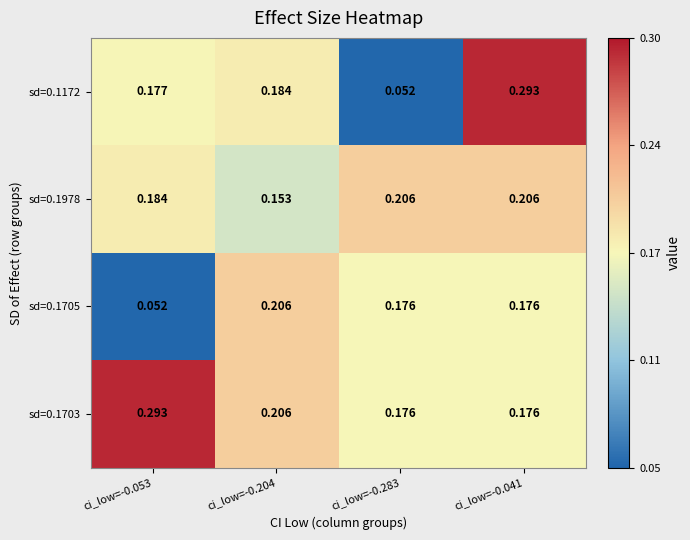

Count the number of categories in the chart.

4